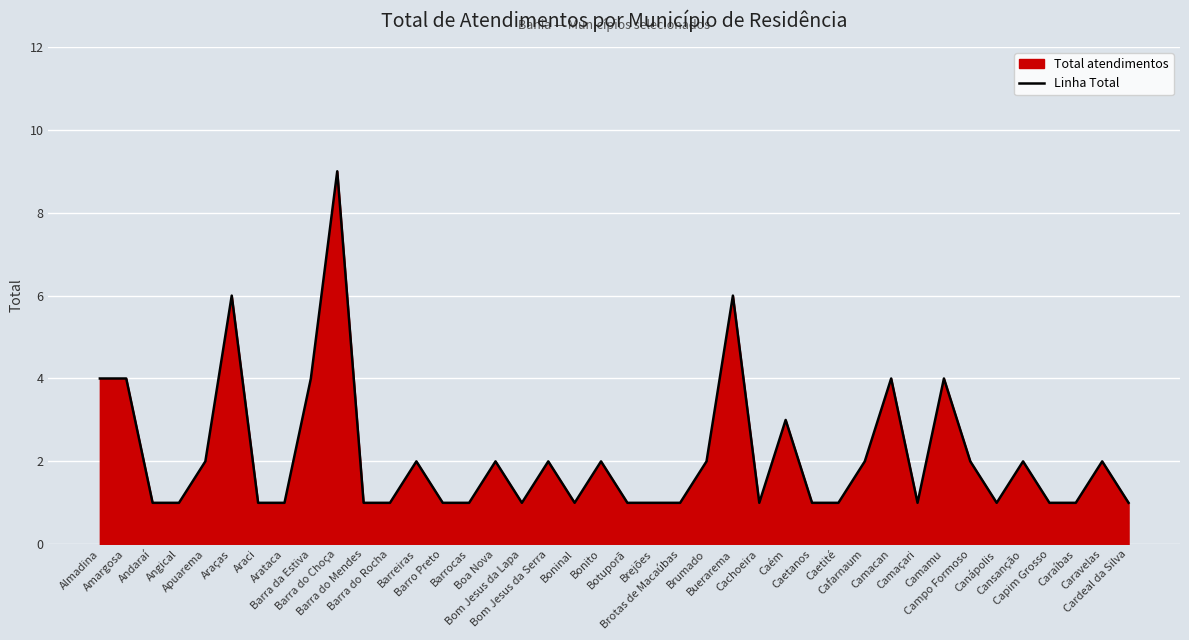

What is the label of the 37th point from the right?

Angical